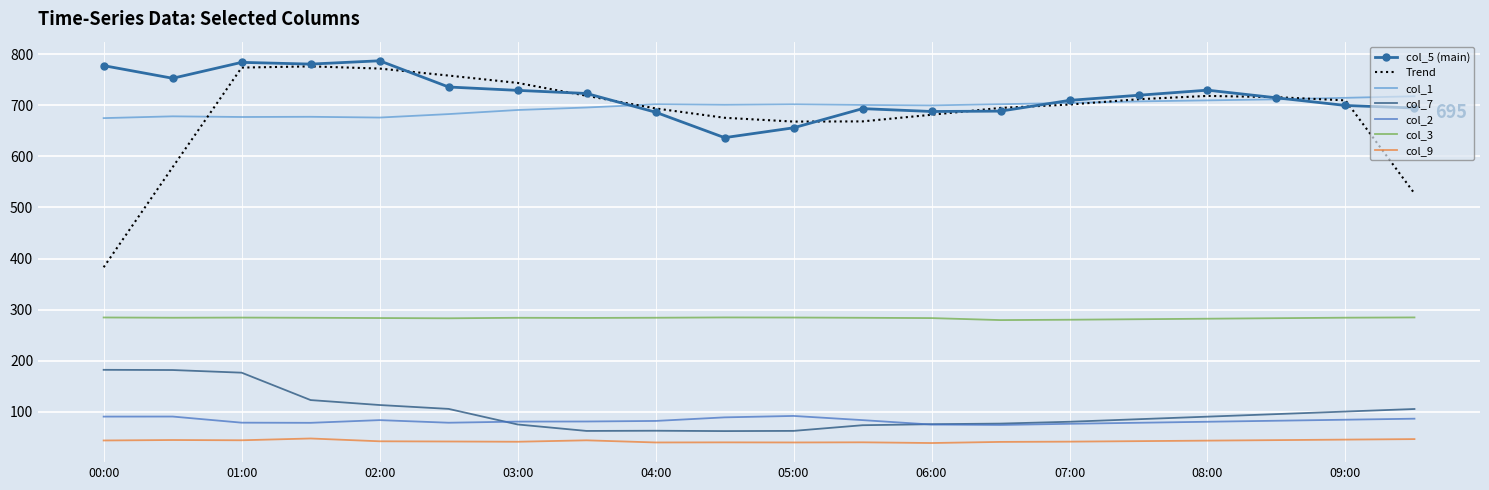

What is the minimum value shown in the chart?

38.3